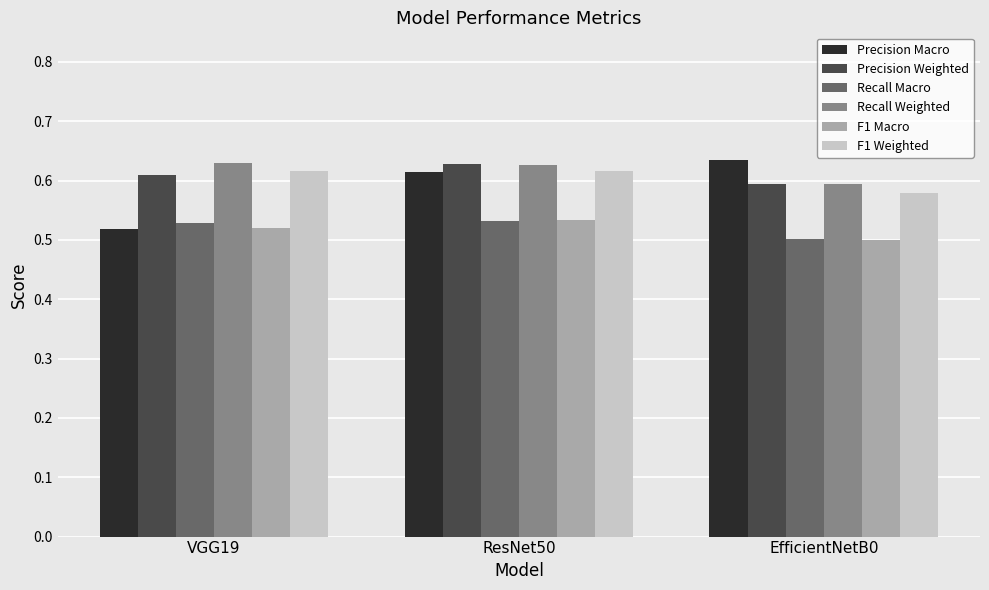

What is the total value across all series at ResNet50?

3.6